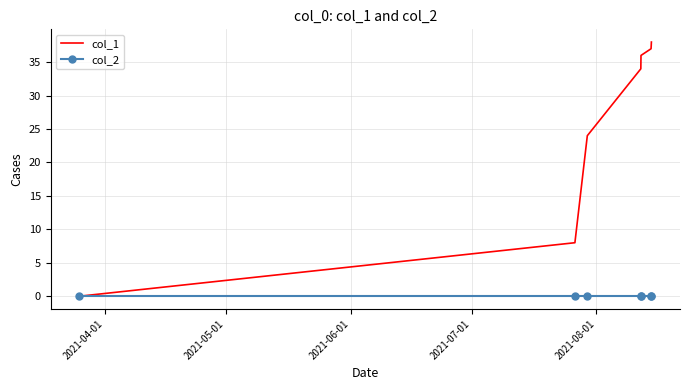

What is the greatest value displayed?

38